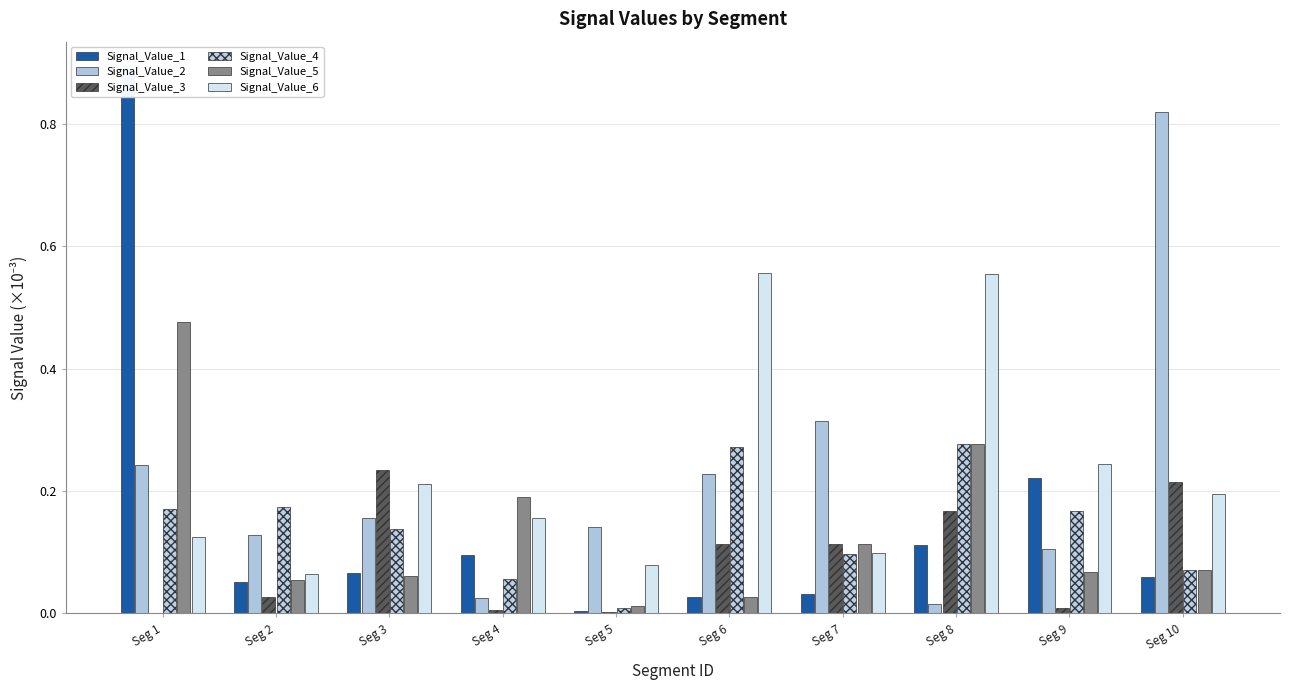

Which category has the highest value in the Signal_Value_2 series?

Seg 10